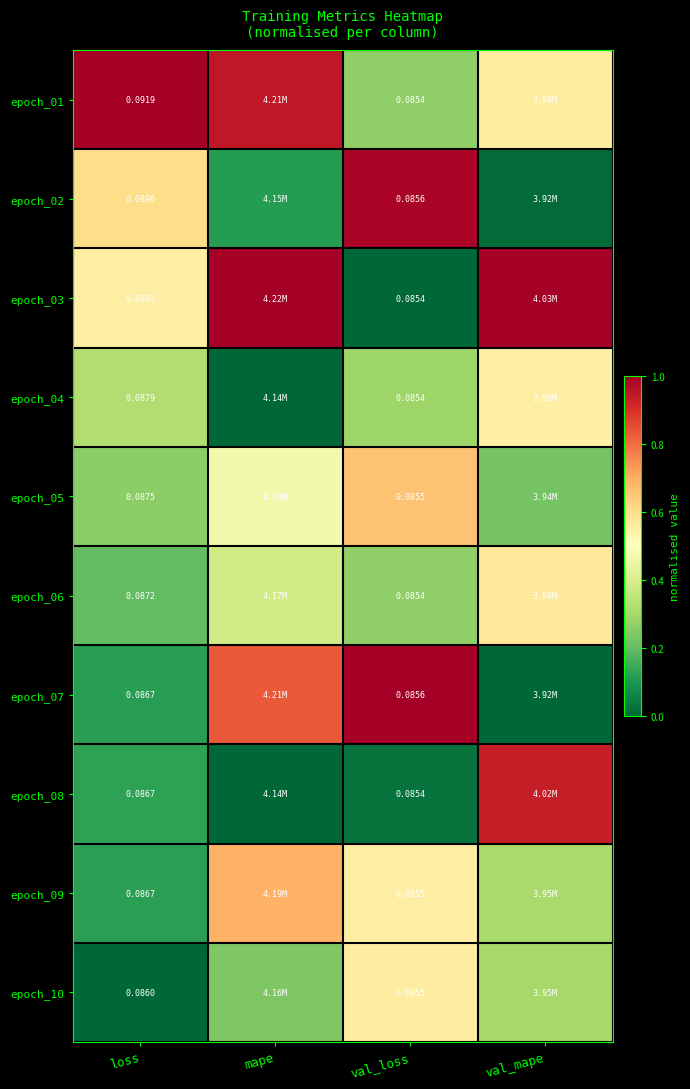

Which category has the lowest value in the epoch_03 series?

val_loss